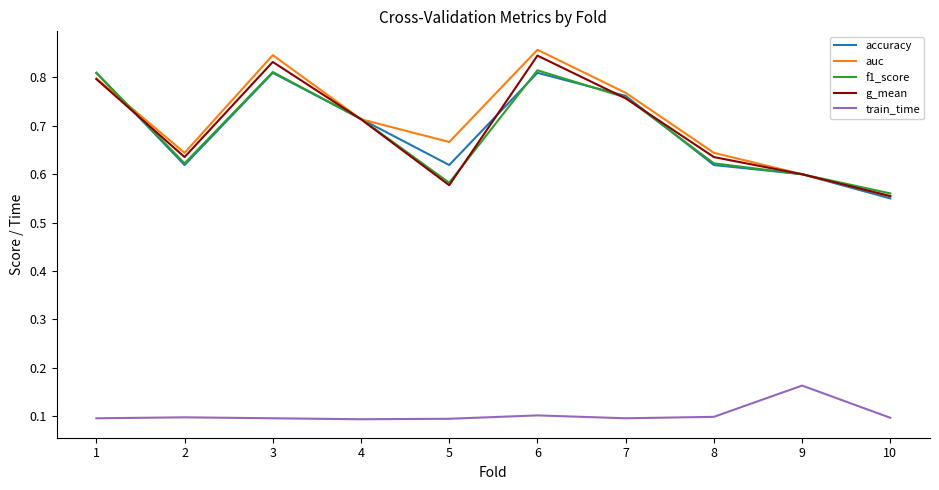

Which series changed the most between 4 and 7?

auc